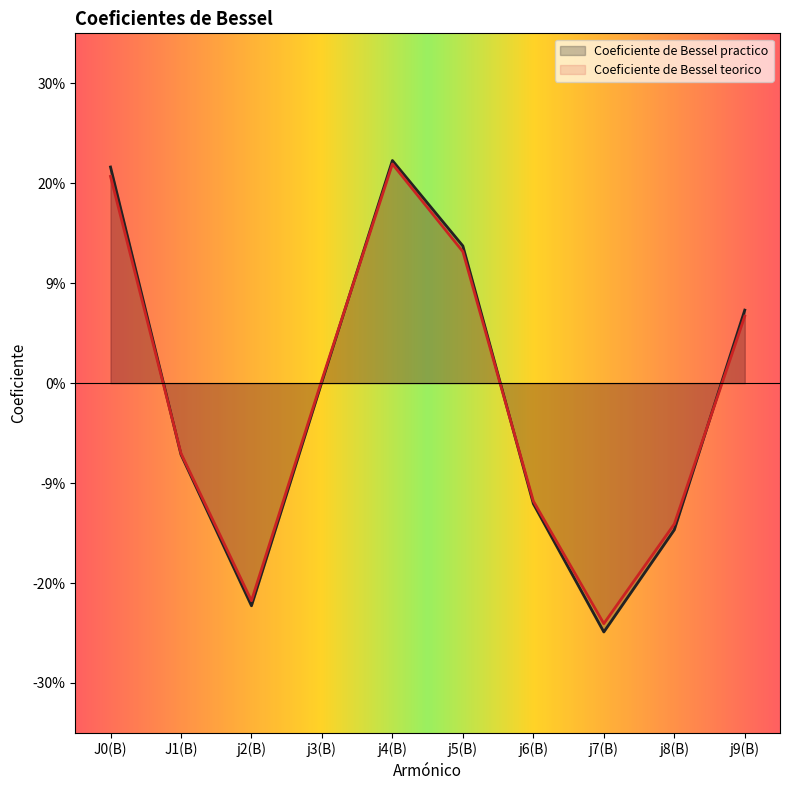

At which category does Coeficiente de Bessel teorico reach its first local valley?

j2(B)